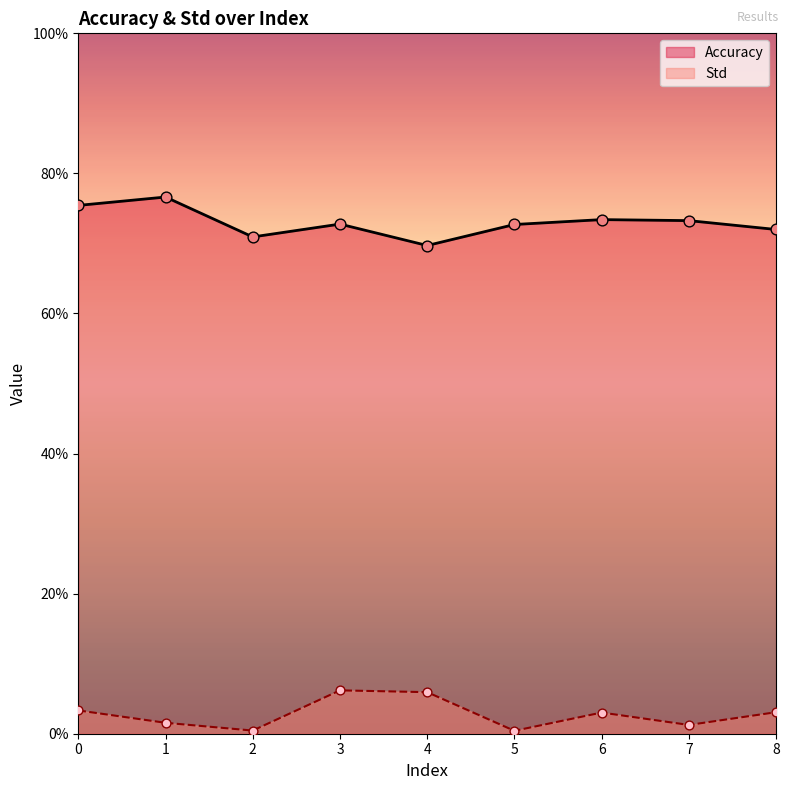

What is the total value across all series at 5?

0.7